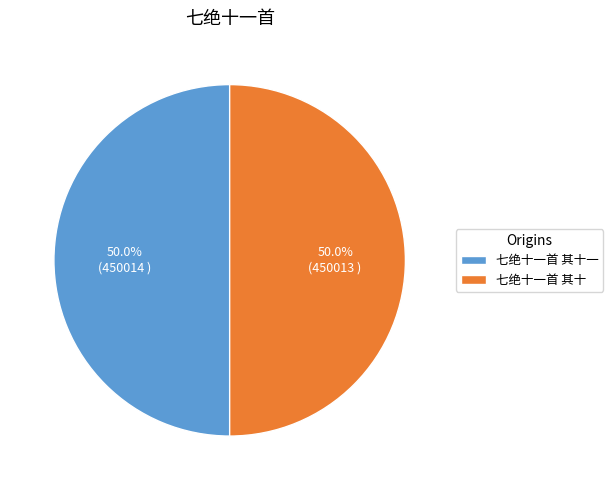

What is the ratio of the value at 七绝十一首 其十 to the value at 七绝十一首 其十一?

1.0